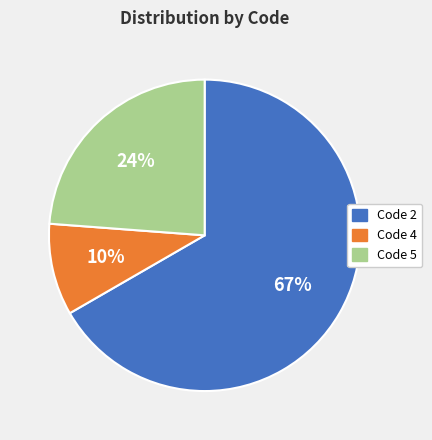

Is the sum of Code 5 and Code 4 greater than half?

No